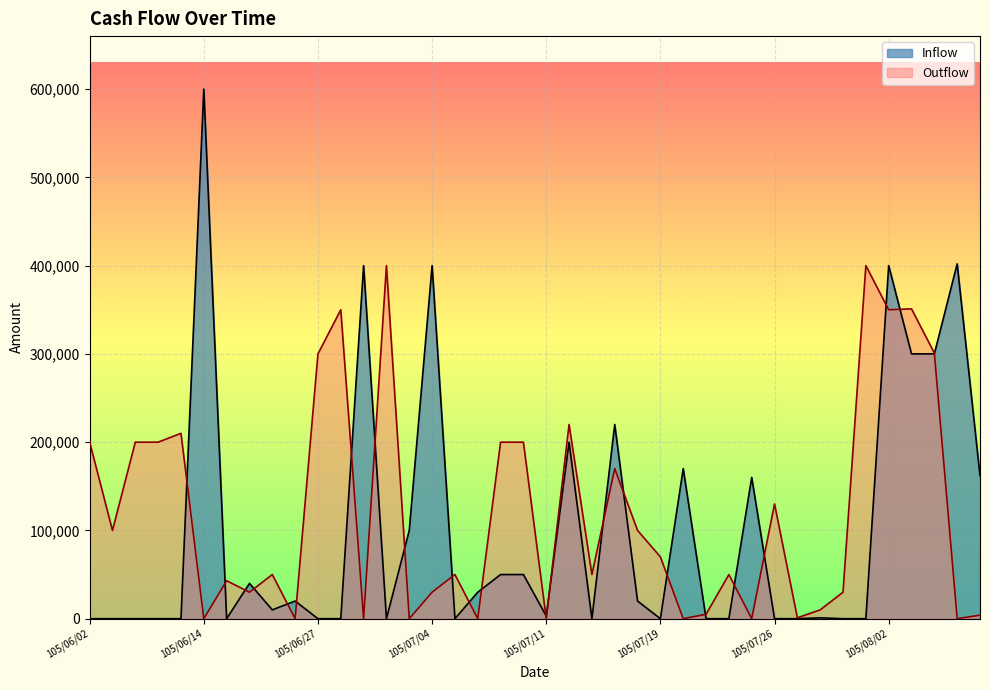

What is the label of the 18th point from the left?

105/07/06